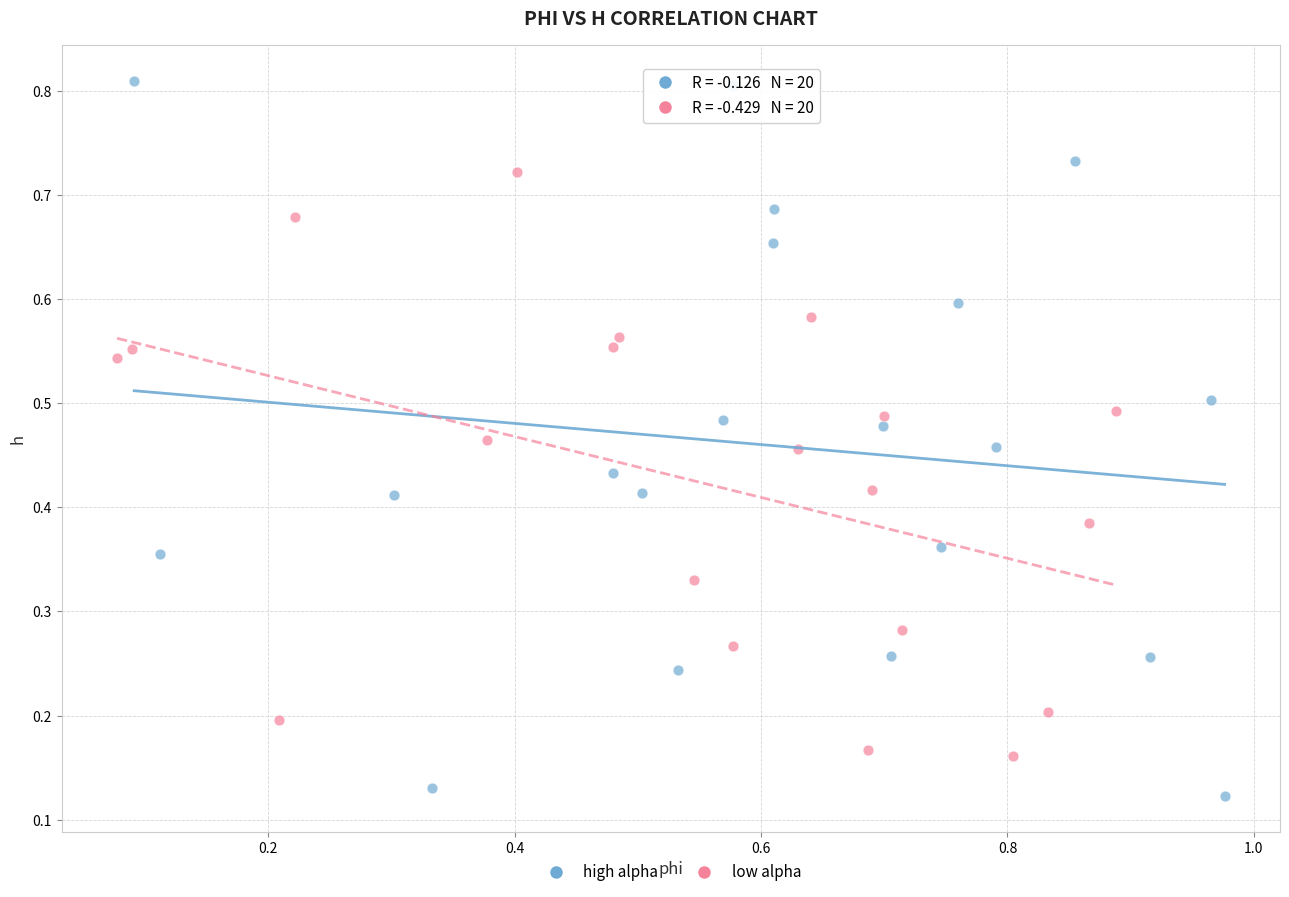

Which series contains the lowest Y value?

high alpha